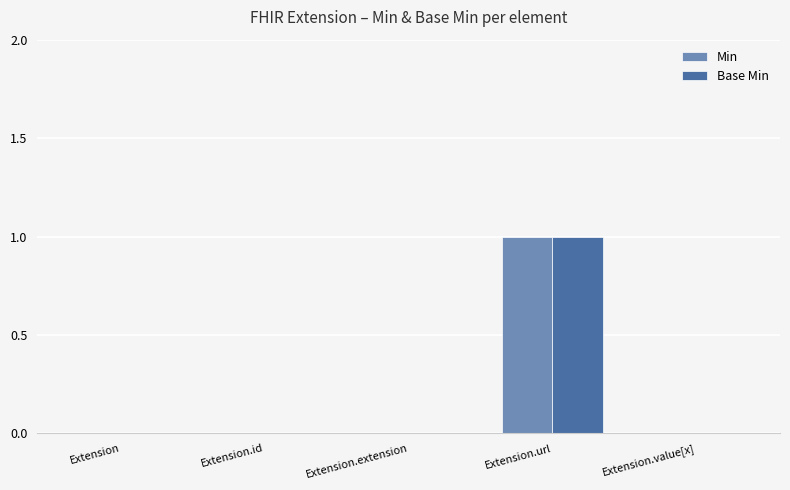

Reading left to right, list all the values displayed in this chart.

Min: 0	0	0	1	0
Base Min: 0	0	0	1	0